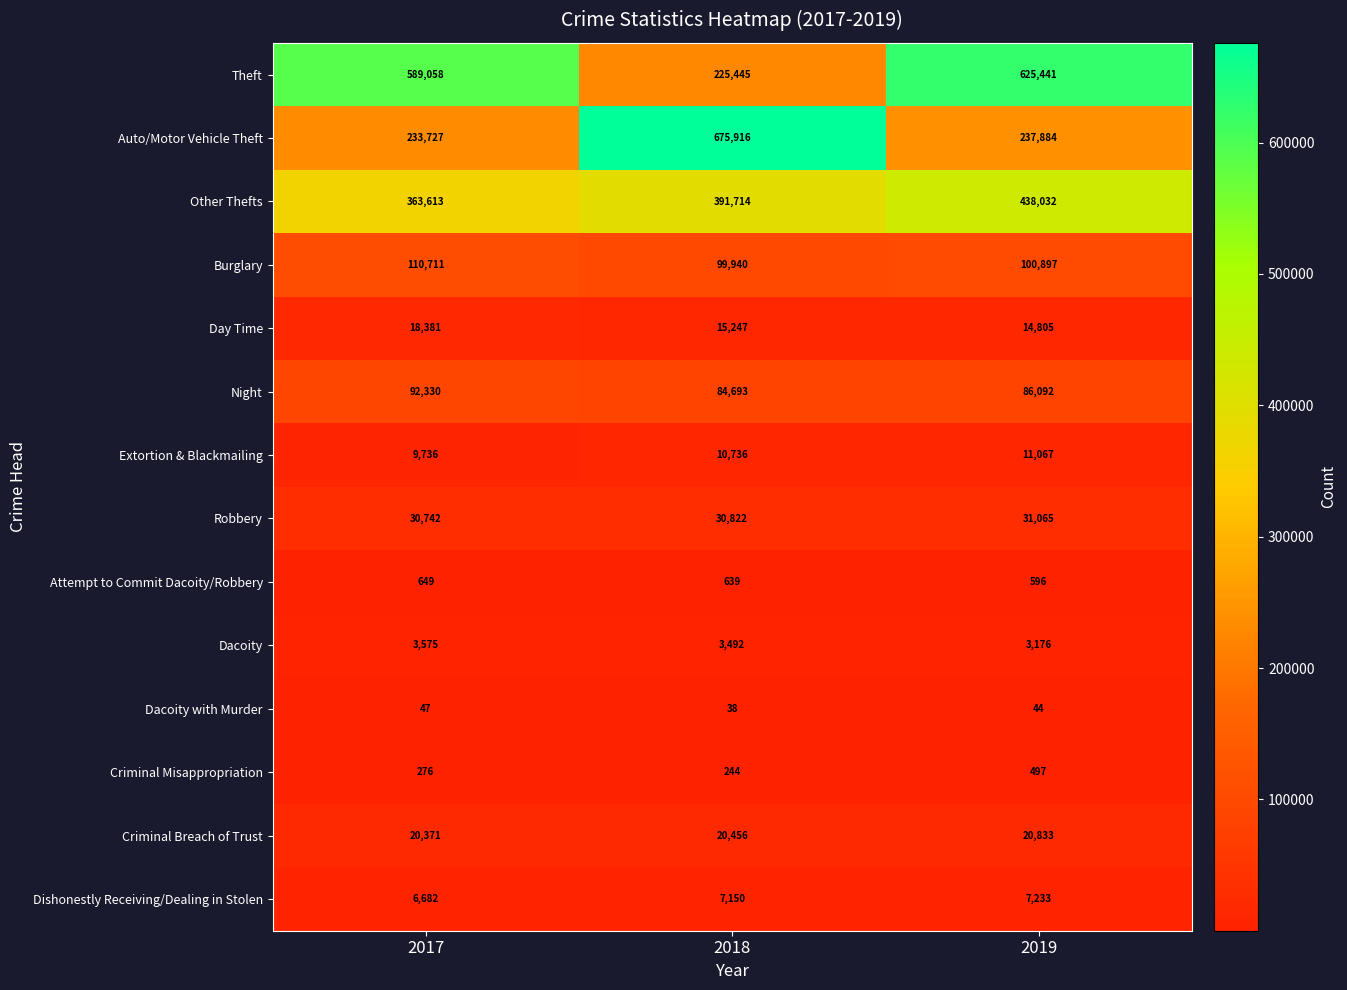

What is the difference between the highest and lowest values at 2017?

589011